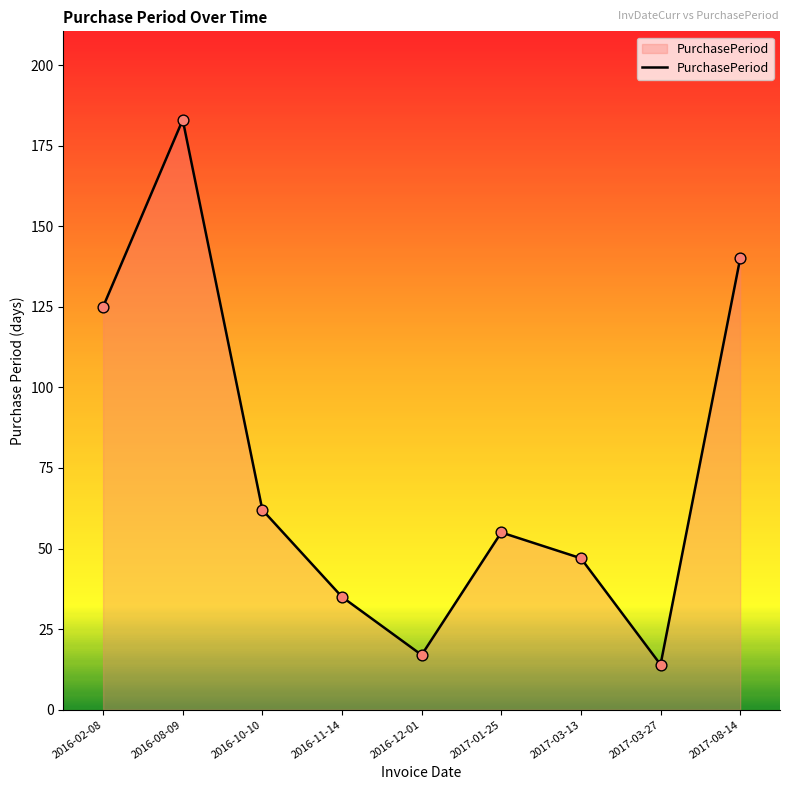

What is the change in value from 2016-11-14 to 2017-08-14?

+105